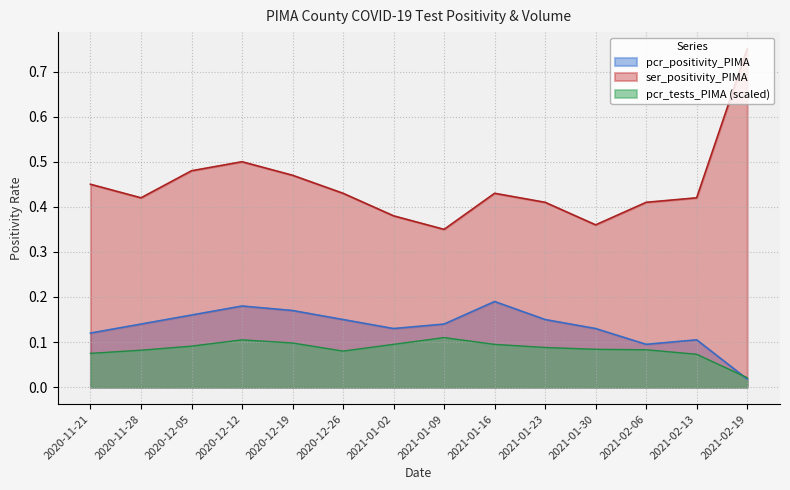

What is the spread (max minus min) of values at 2021-02-13?

0.3